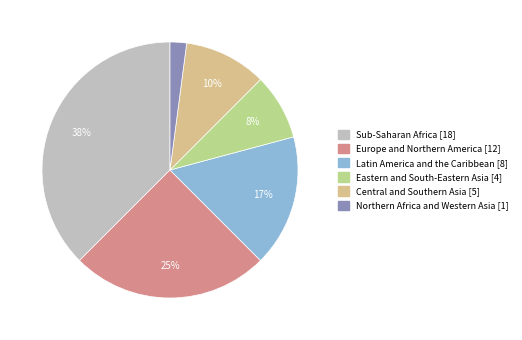

True or false: Northern Africa and Western Asia accounts for 2% of the total.

True